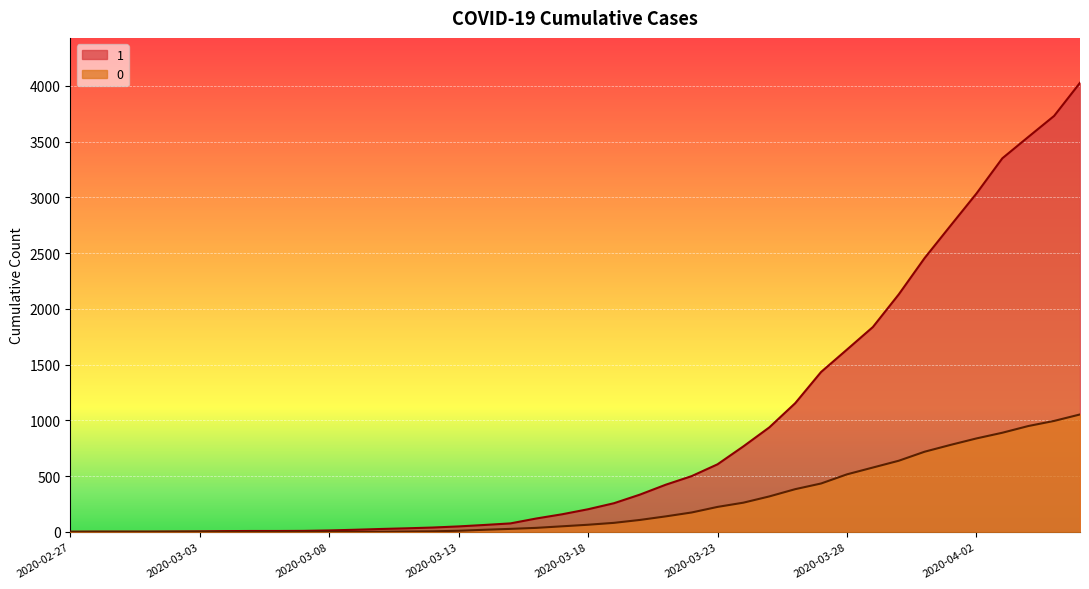

List the labels in order of 0 value, smallest first.

2020-02-27, 2020-02-28, 2020-02-29, 2020-03-01, 2020-03-02, 2020-03-03, 2020-03-04, 2020-03-05, 2020-03-06, 2020-03-07, 2020-03-08, 2020-03-09, 2020-03-10, 2020-03-11, 2020-03-12, 2020-03-13, 2020-03-14, 2020-03-15, 2020-03-16, 2020-03-17, 2020-03-18, 2020-03-19, 2020-03-20, 2020-03-21, 2020-03-22, 2020-03-23, 2020-03-24, 2020-03-25, 2020-03-26, 2020-03-27, 2020-03-28, 2020-03-29, 2020-03-30, 2020-03-31, 2020-04-01, 2020-04-02, 2020-04-03, 2020-04-04, 2020-04-05, 2020-04-06